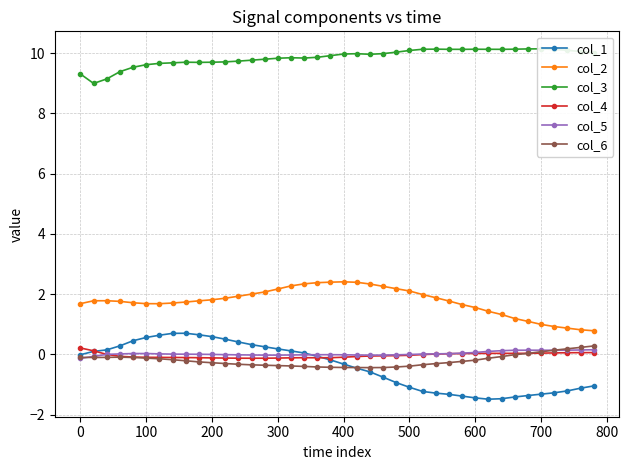

True or false: col_5 has more than 1 interior local peaks.

True